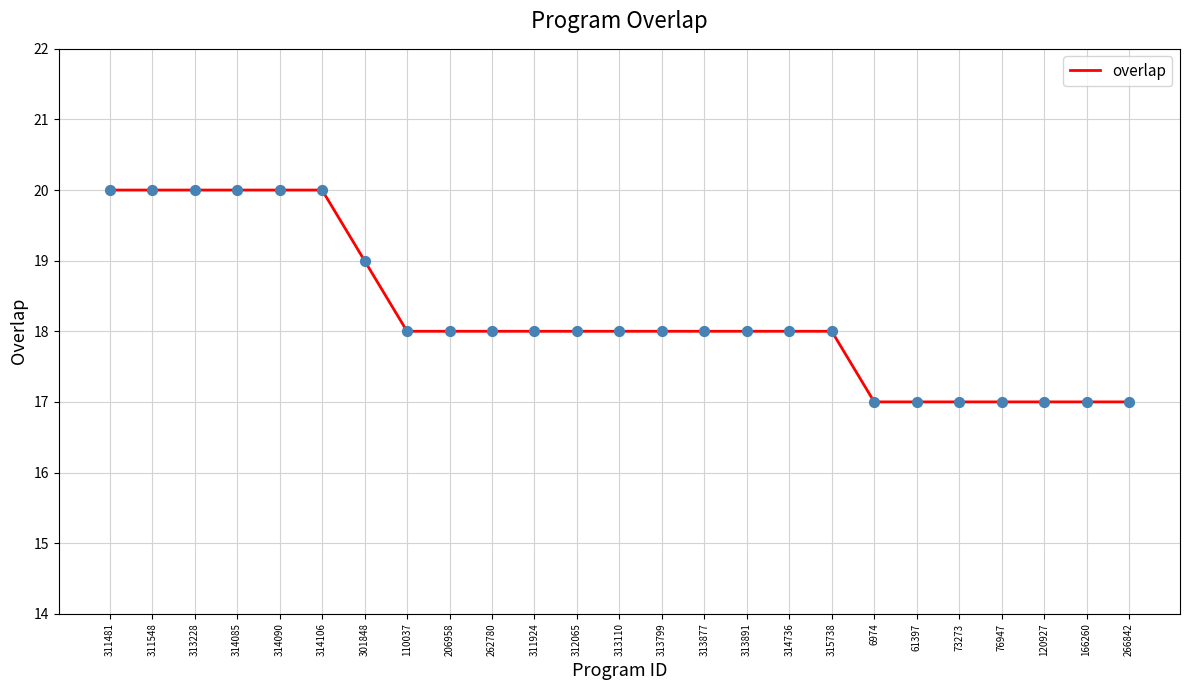

Between 166260 and 314106, which is larger?

314106